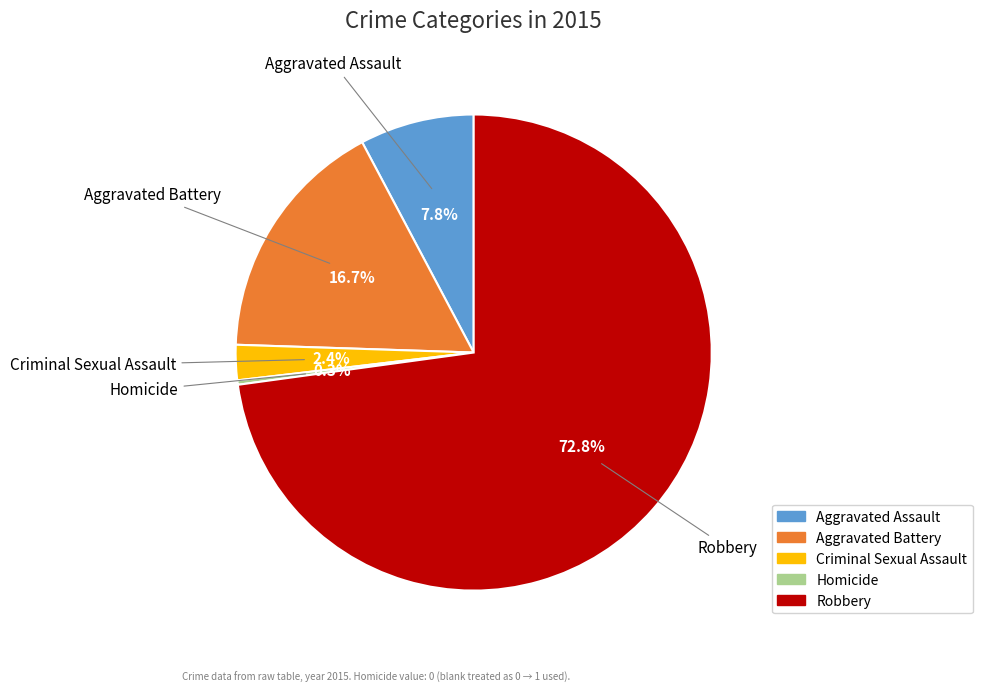

True or false: Aggravated Battery accounts for 2% of the total.

False